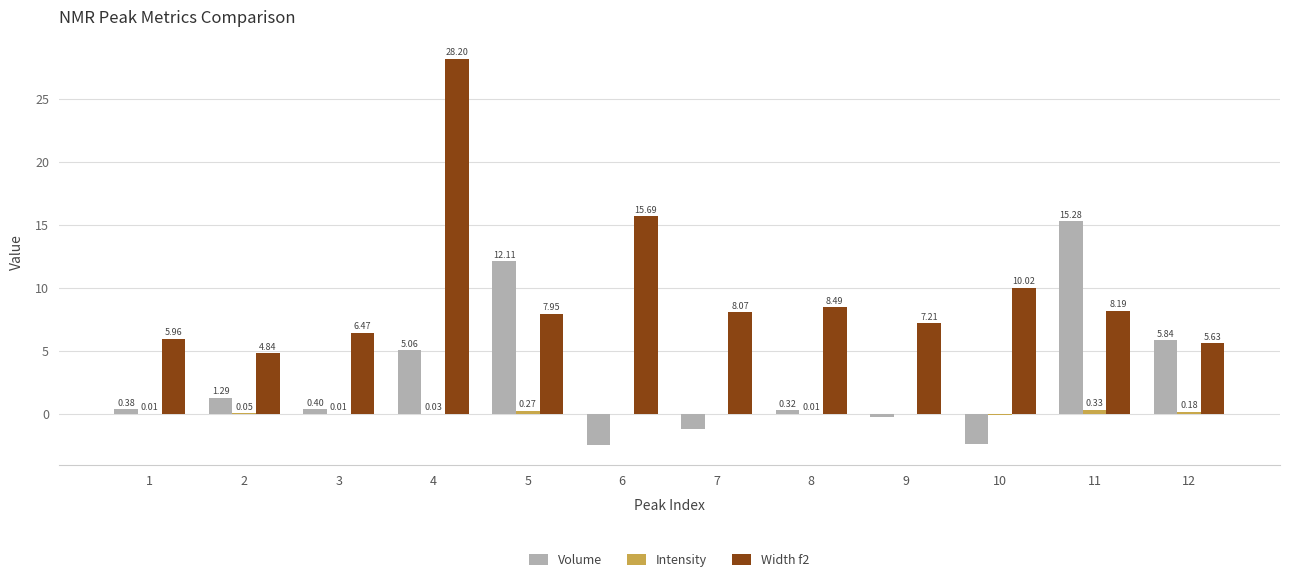

Which series has the largest total across all categories?

Width f2